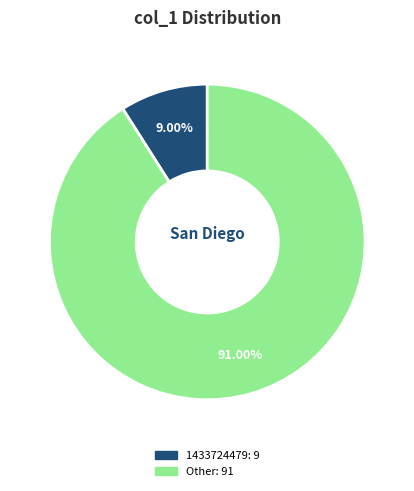

Is there a majority slice in this chart?

Yes